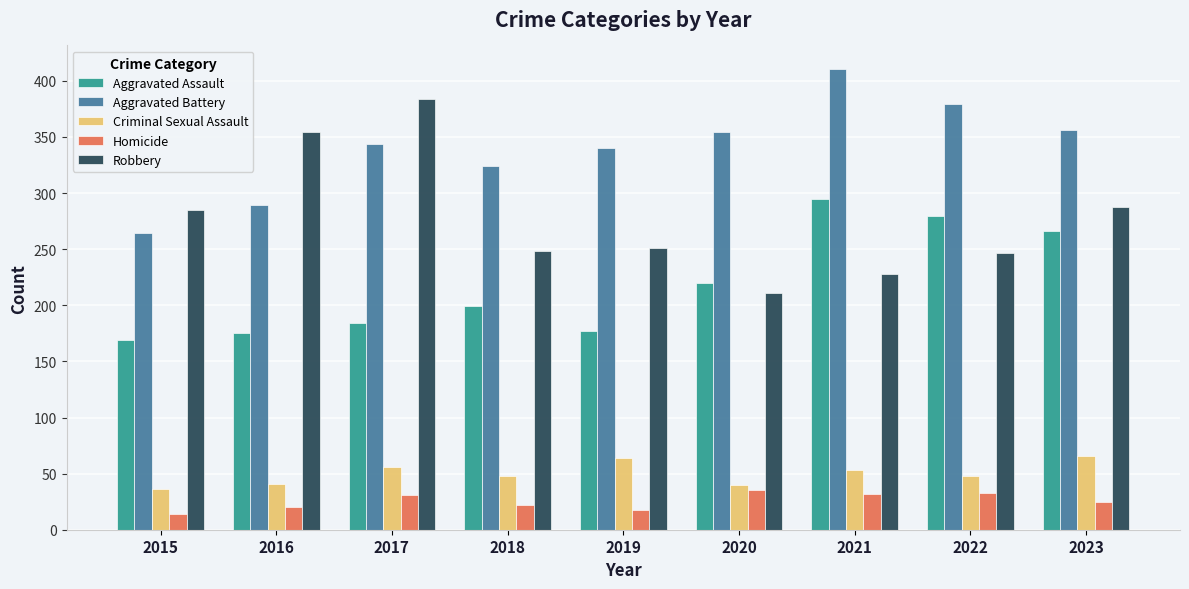

Is it true that Aggravated Battery equals 101 at 2023?

False